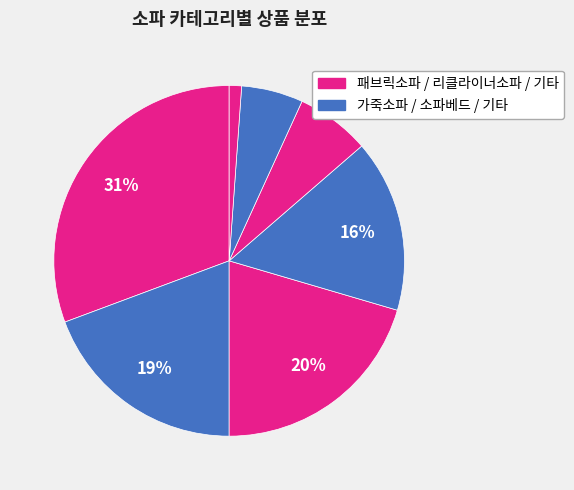

How many slices are in this pie chart?

7